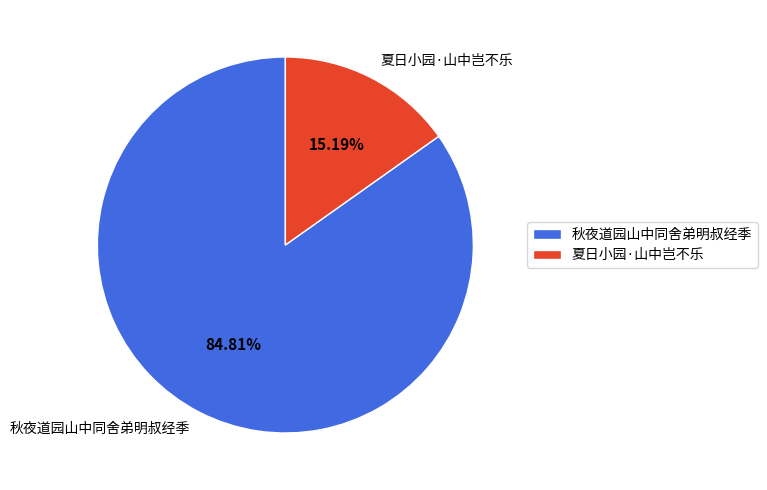

Between 秋夜道园山中同舍弟明叔经季 and 夏日小园·山中岂不乐, which is larger?

秋夜道园山中同舍弟明叔经季